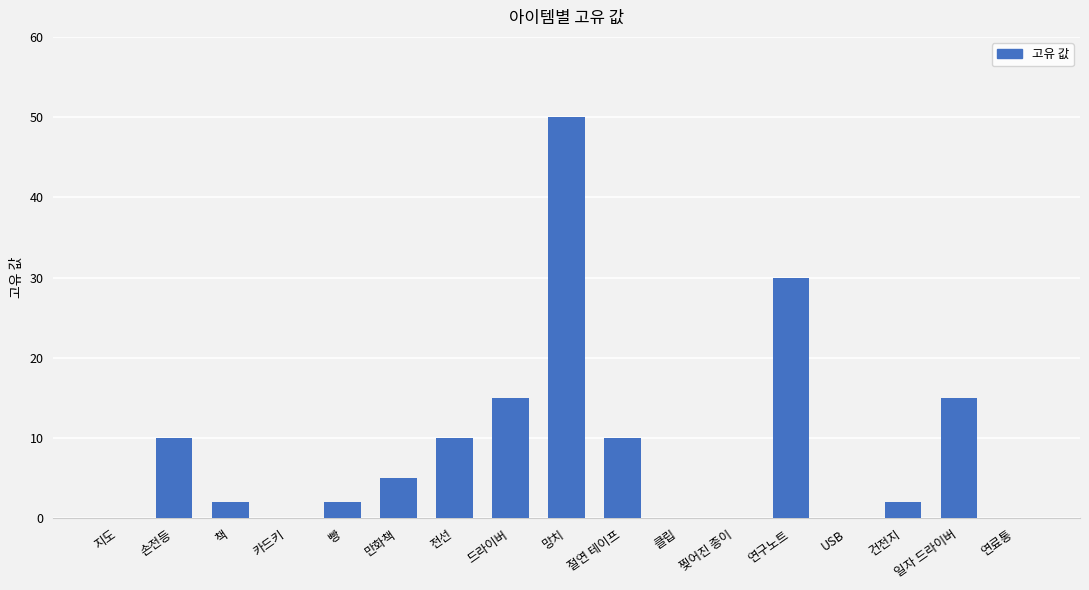

Reading left to right, transcribe all the data shown in this chart.

지도=0	손전등=10	책=2	카드키=0	빵=2	만화책=5	전선=10	드라이버=15	망치=50	절연 테이프=10	클립=0	찢어진 종이=0	연구노트=30	USB=0	건전지=2	일자 드라이버=15	연료통=0